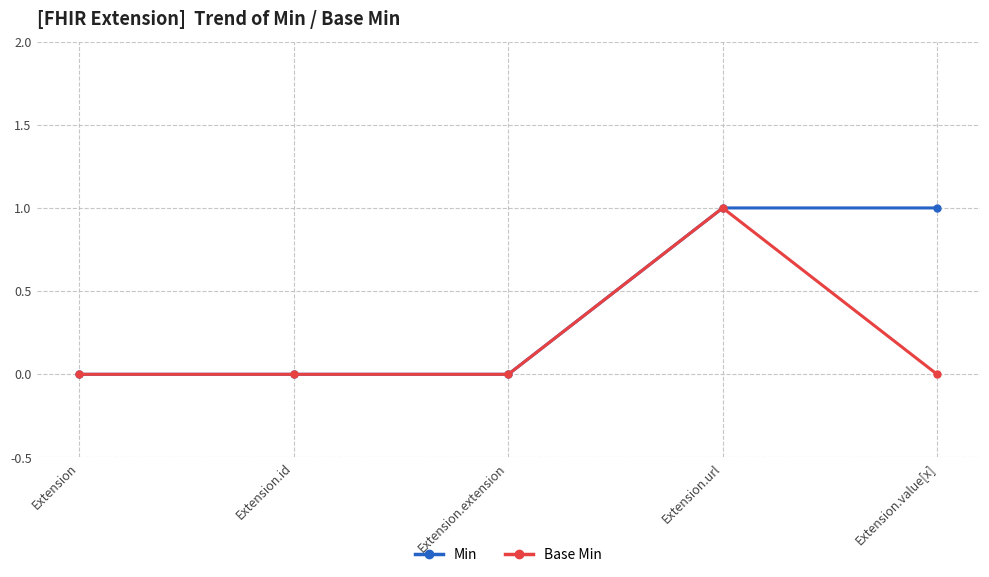

List the series in order of their overall mean, lowest first.

Base Min, Min